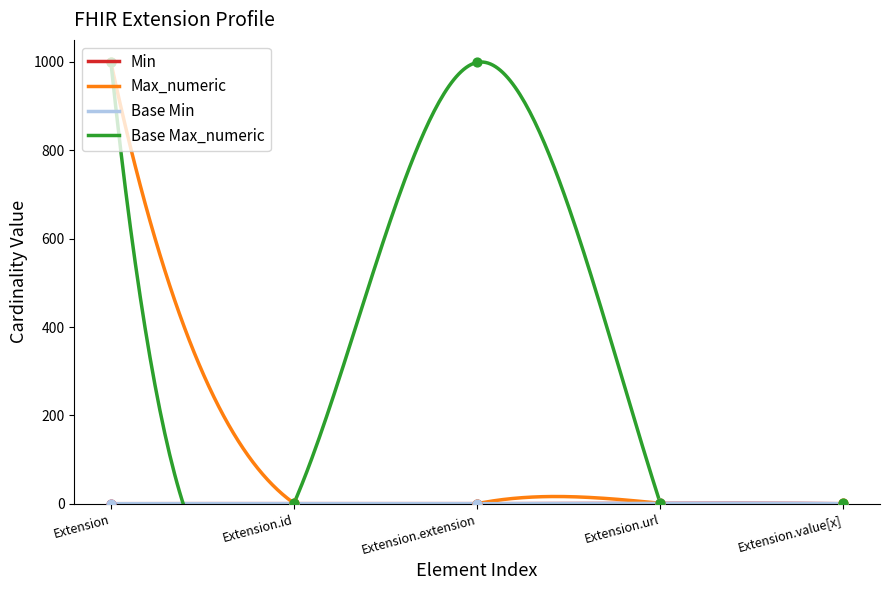

Which series contains the highest Y value?

Max_numeric